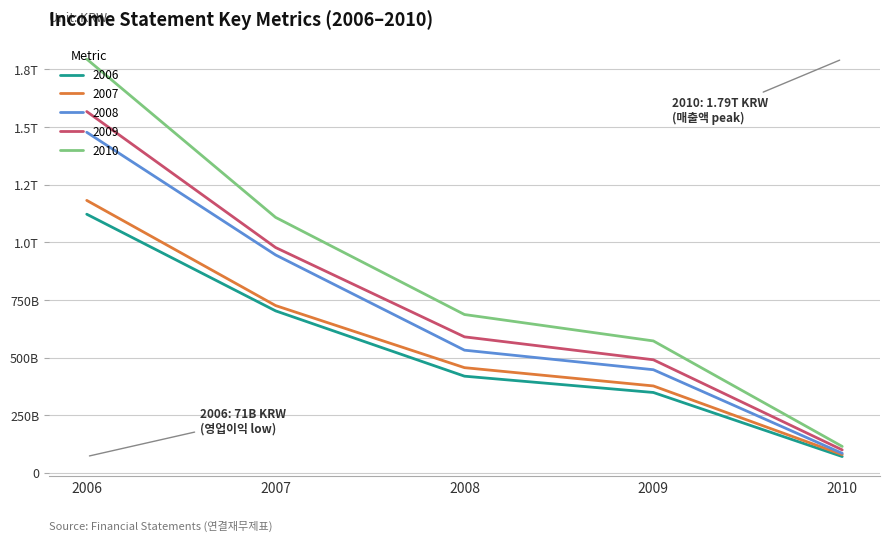

Does the chart have visible grid lines?

Yes